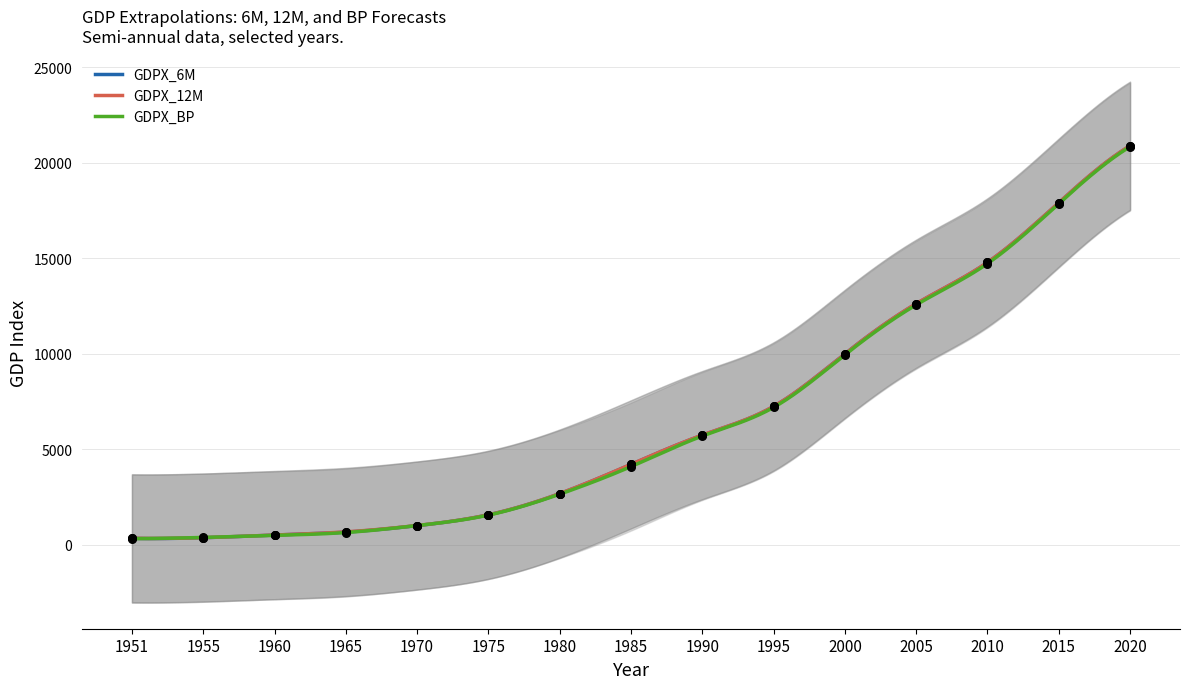

Is the value of GDPX_6M at 2010 greater than the value of GDPX_12M at 2010?

No